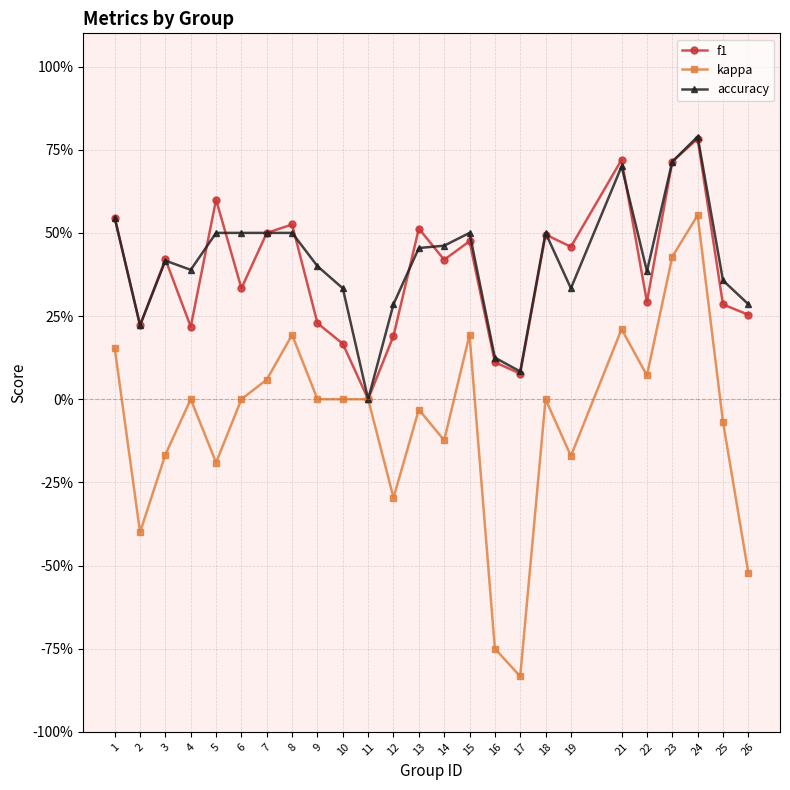

What are all the series names shown in the legend?

f1, kappa, accuracy